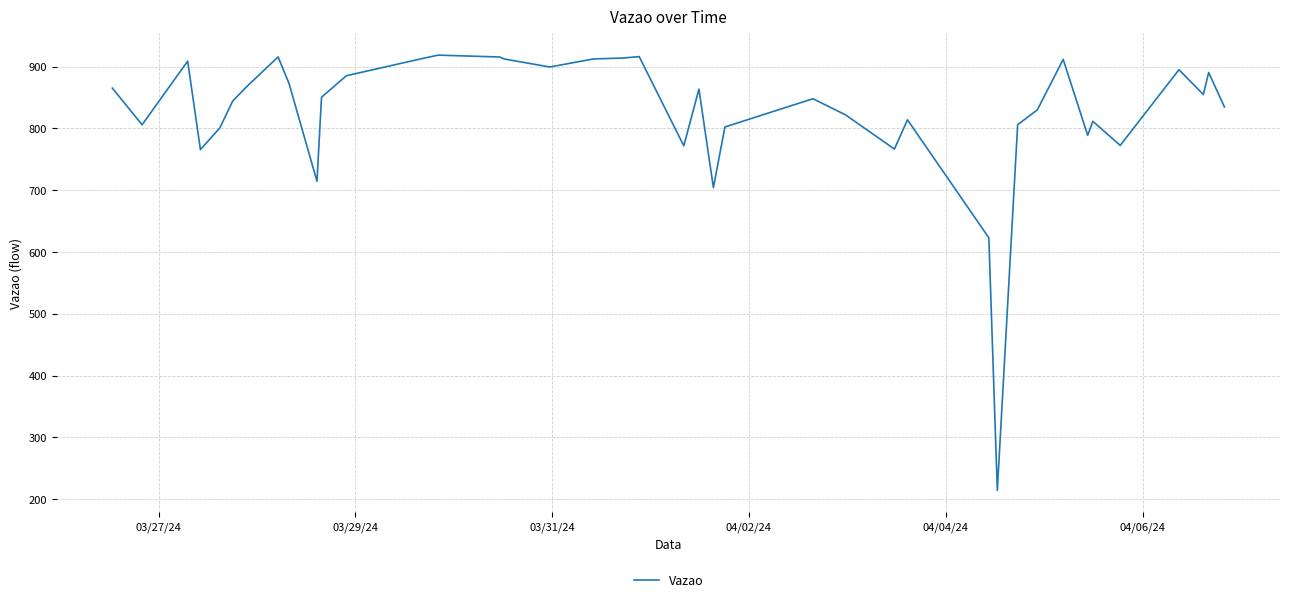

What is the minimum value shown in the chart?

214.1